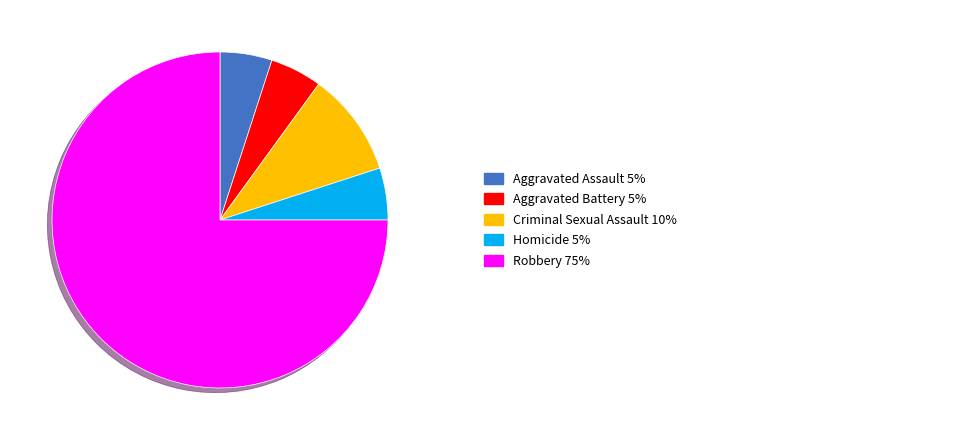

How many segments does this pie chart have?

5